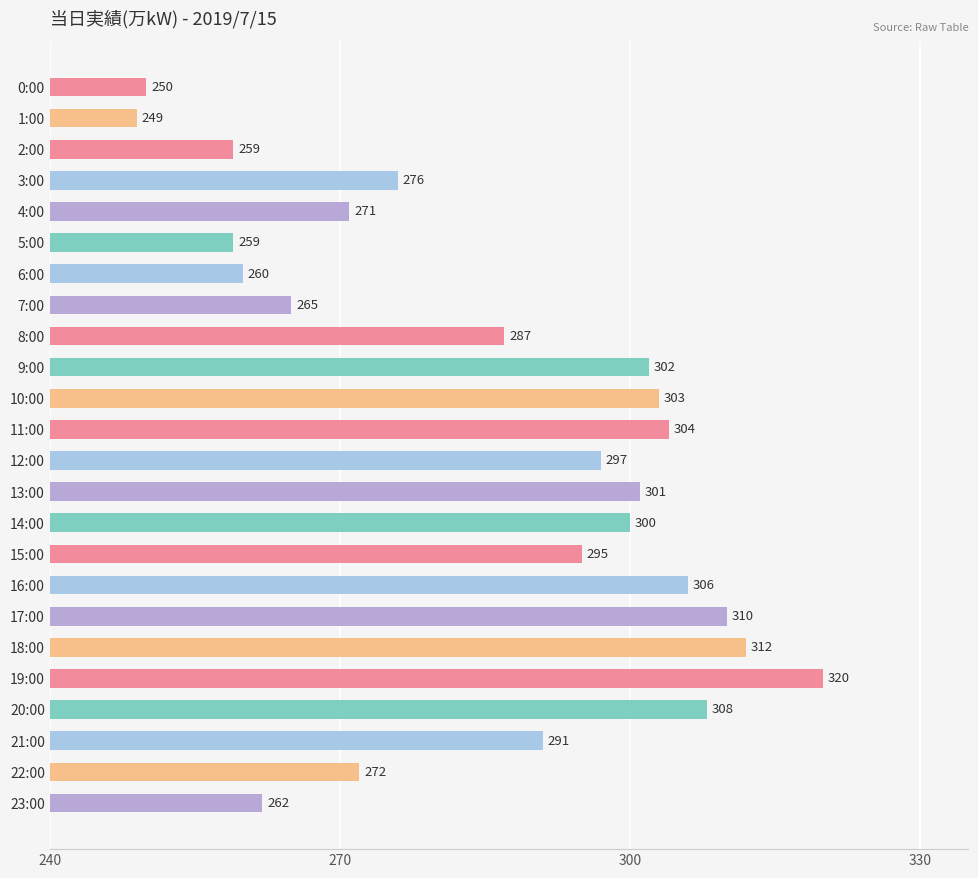

What is the change in value from 5:00 to 17:00?

+51